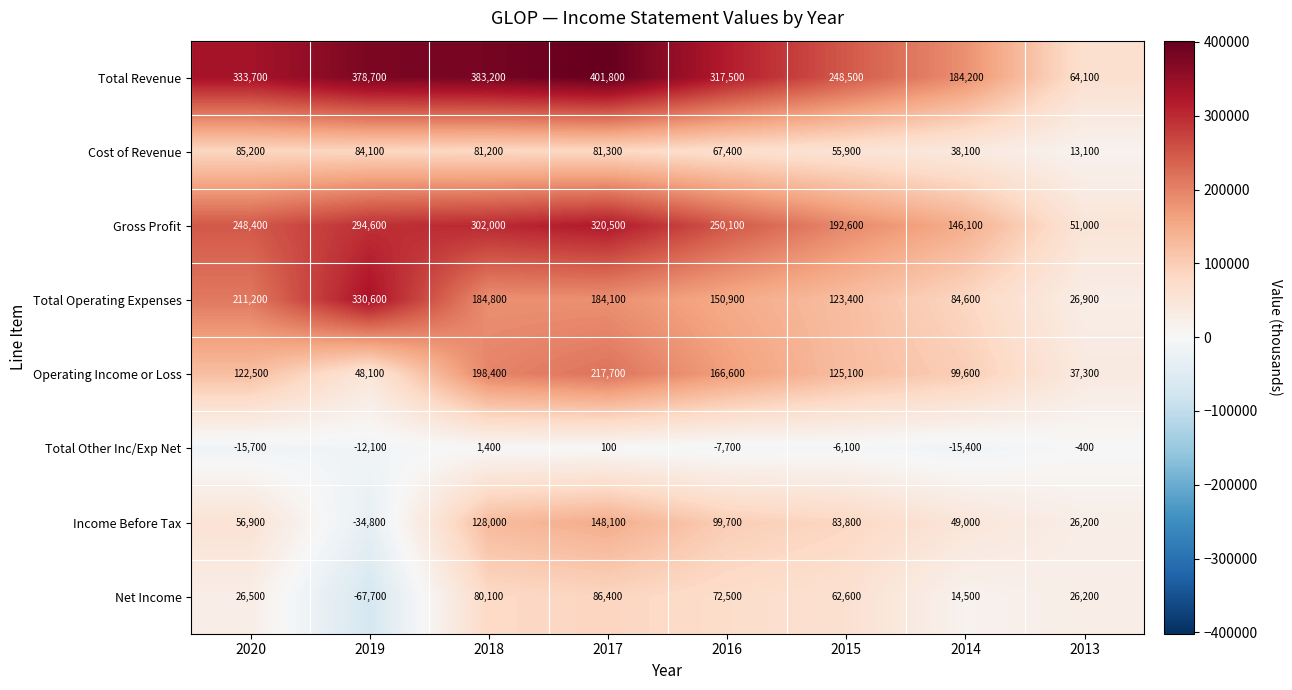

What is the total value across all series at 2015?

885800